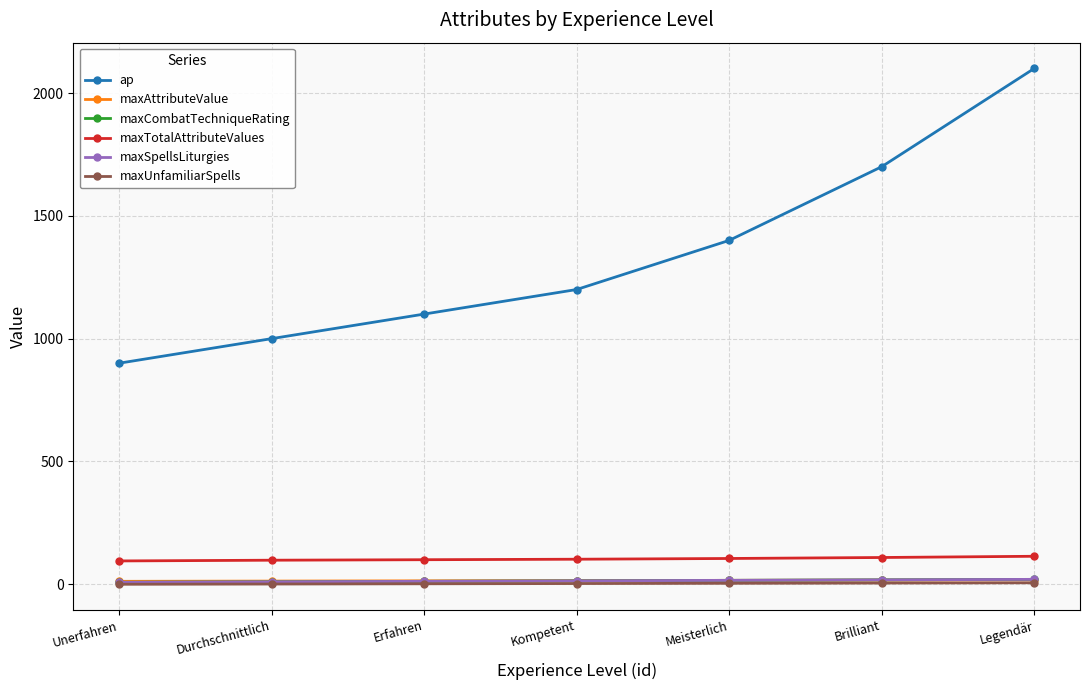

Does the chart have visible grid lines?

Yes